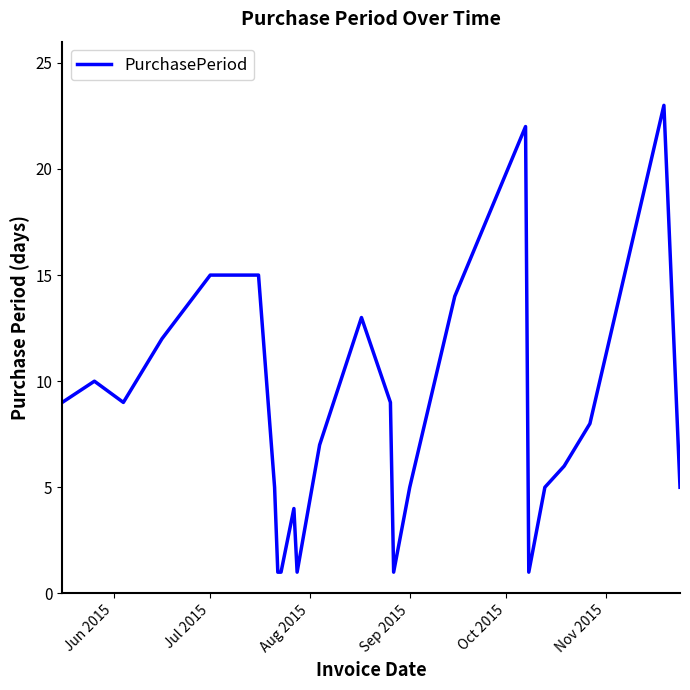

What is the difference between the maximum and minimum values?

22